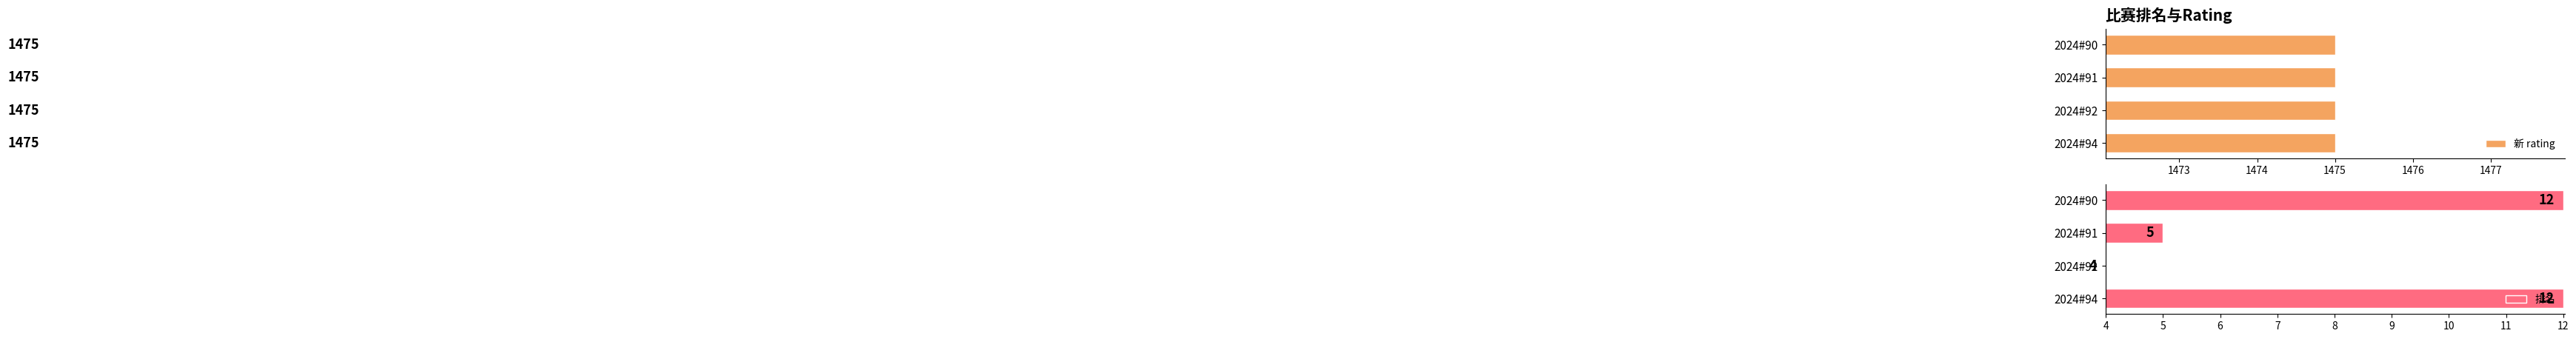

At which label is 排名 closest to 8?

2024#91